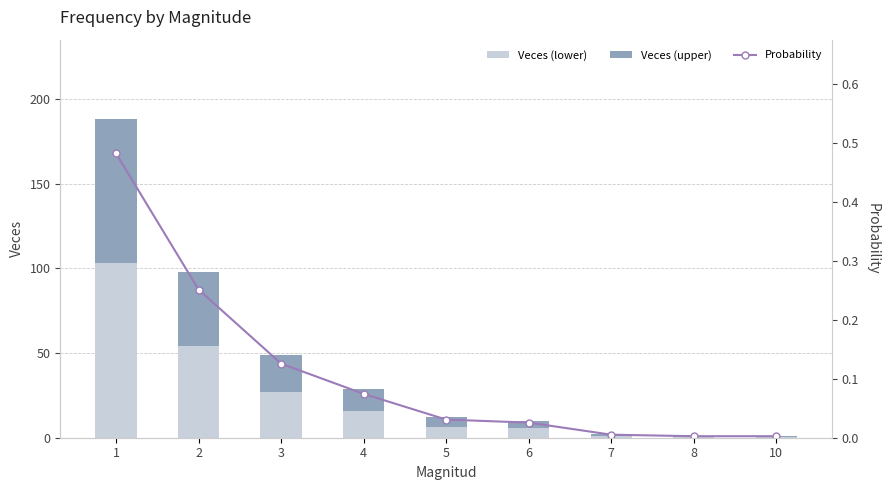

What is the difference between the highest and lowest values at 10?

0.5